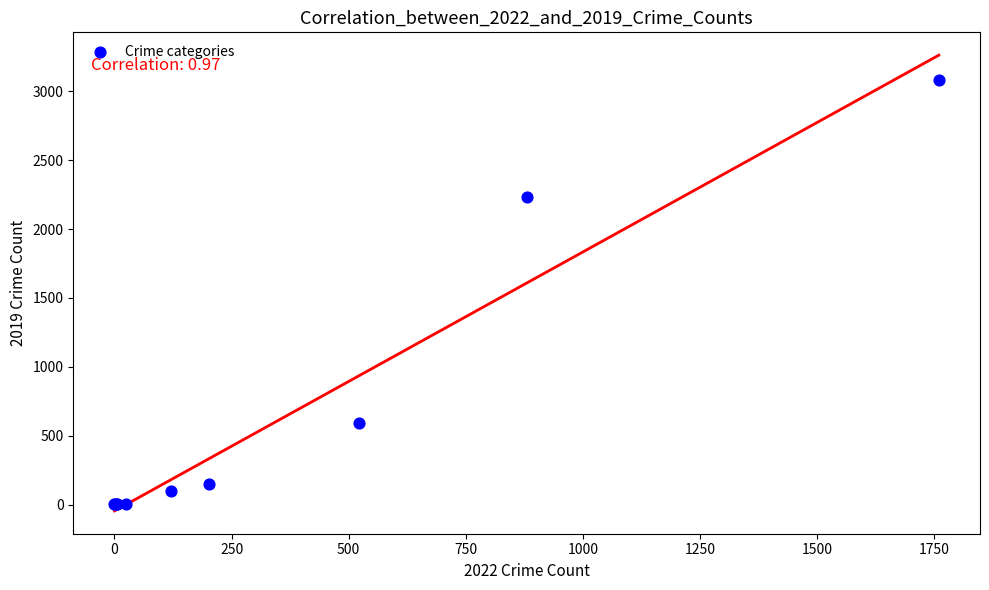

What Y value in the scatter plot is closest to 1540?

2230